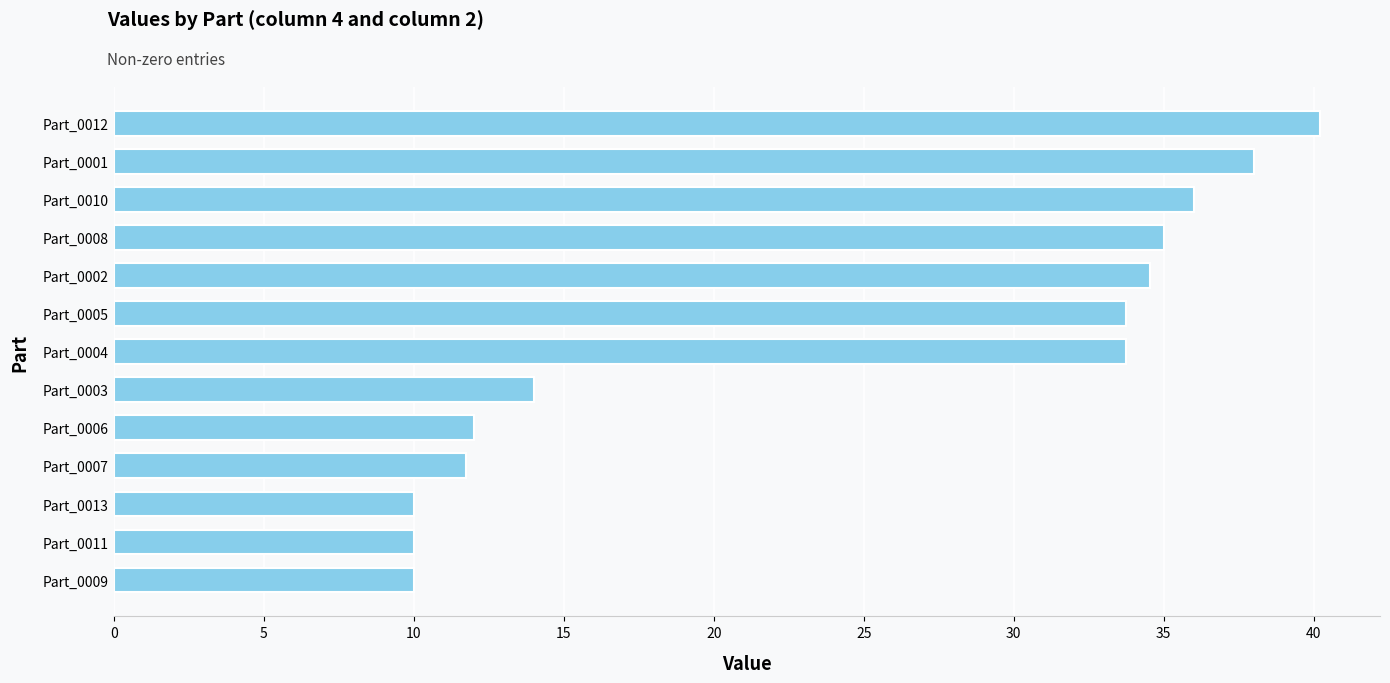

The chart shows a value of 36.0 at Part_0010. True or false?

True